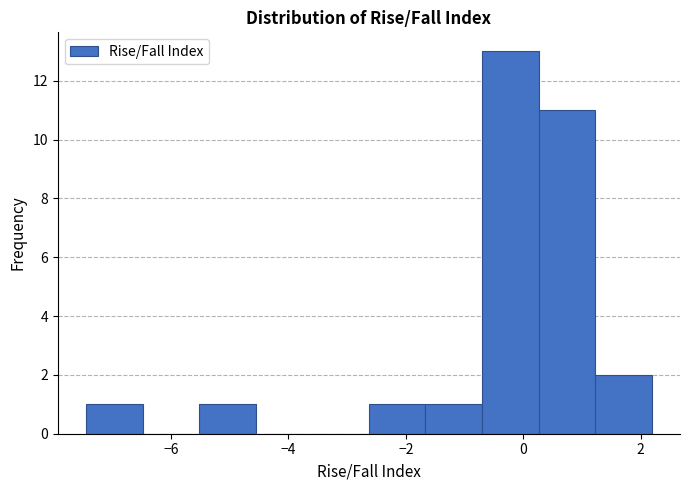

Over which range of the x-axis is the bar tallest?

-0.8 to 0.2